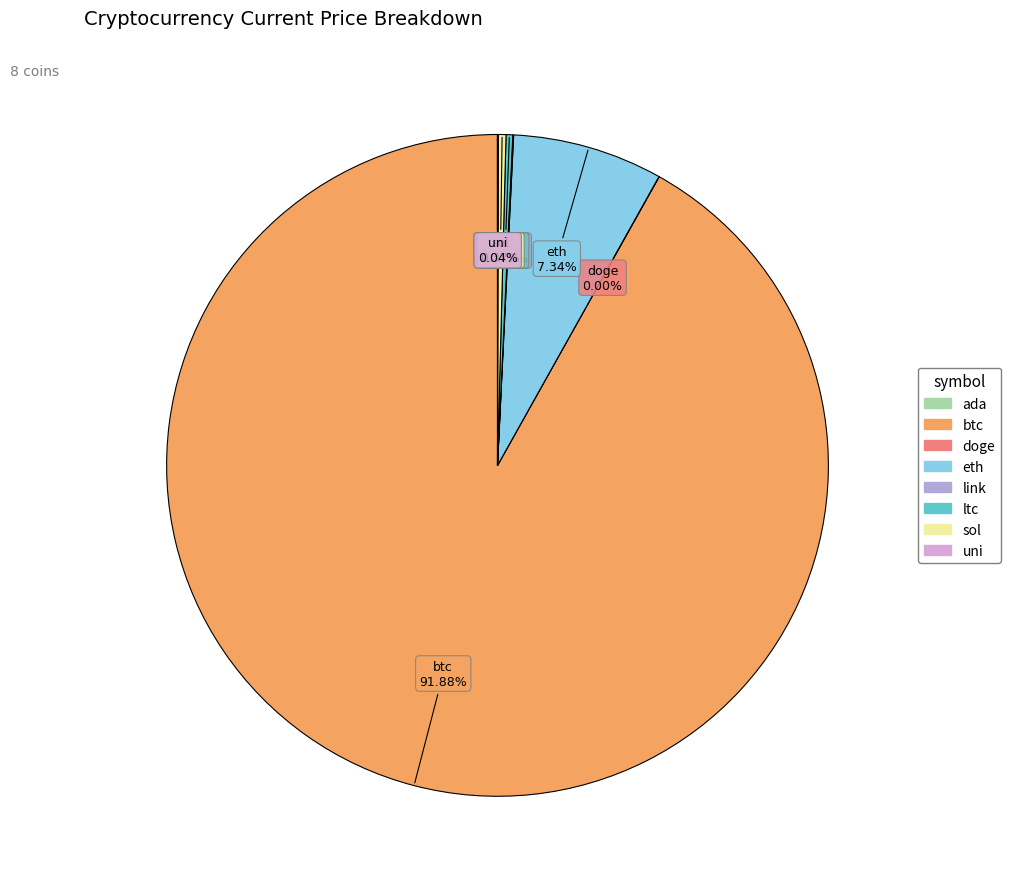

Count the number of slices in the pie.

8